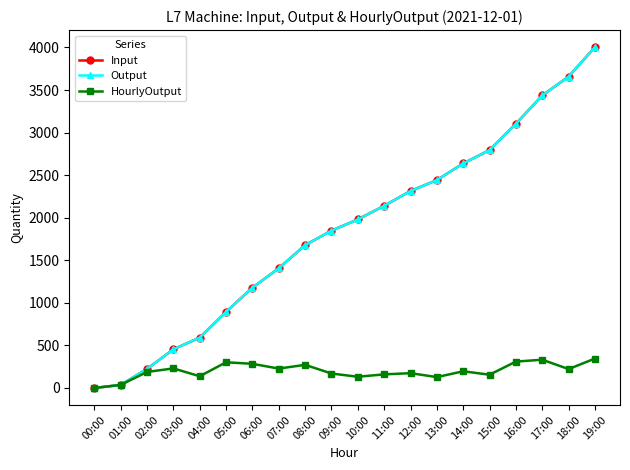

The HourlyOutput series shows 284 at 06:00. True or false?

True